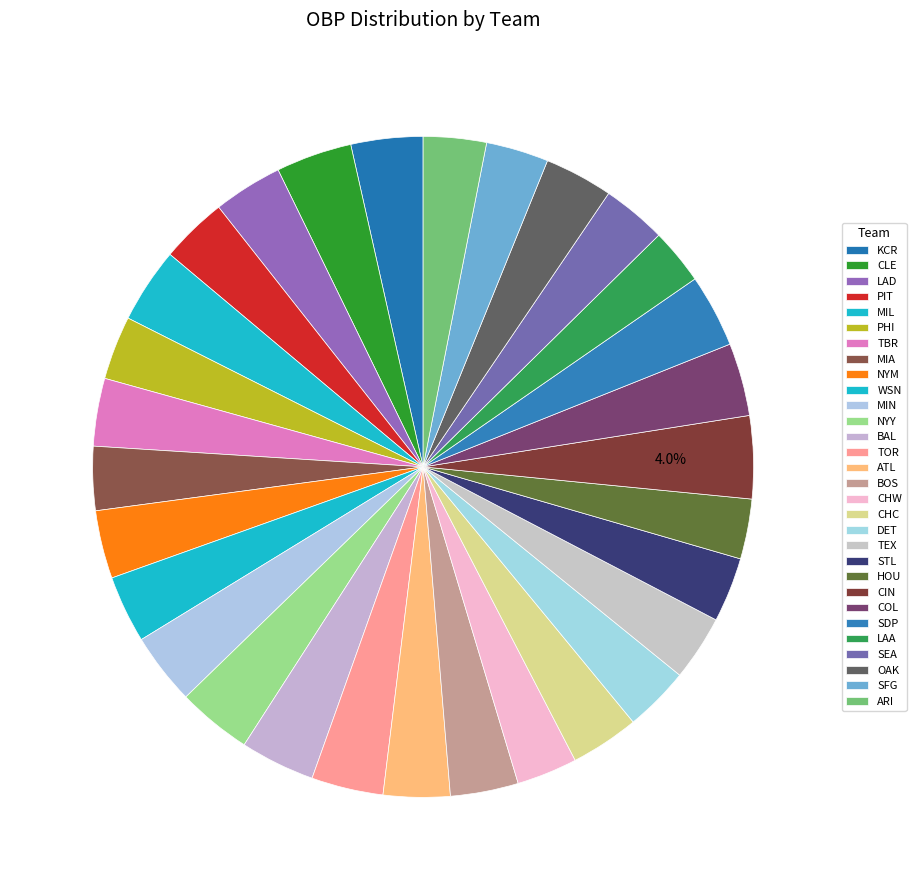

To the nearest percent, what is the difference between the largest and smallest slice percentages?

1%